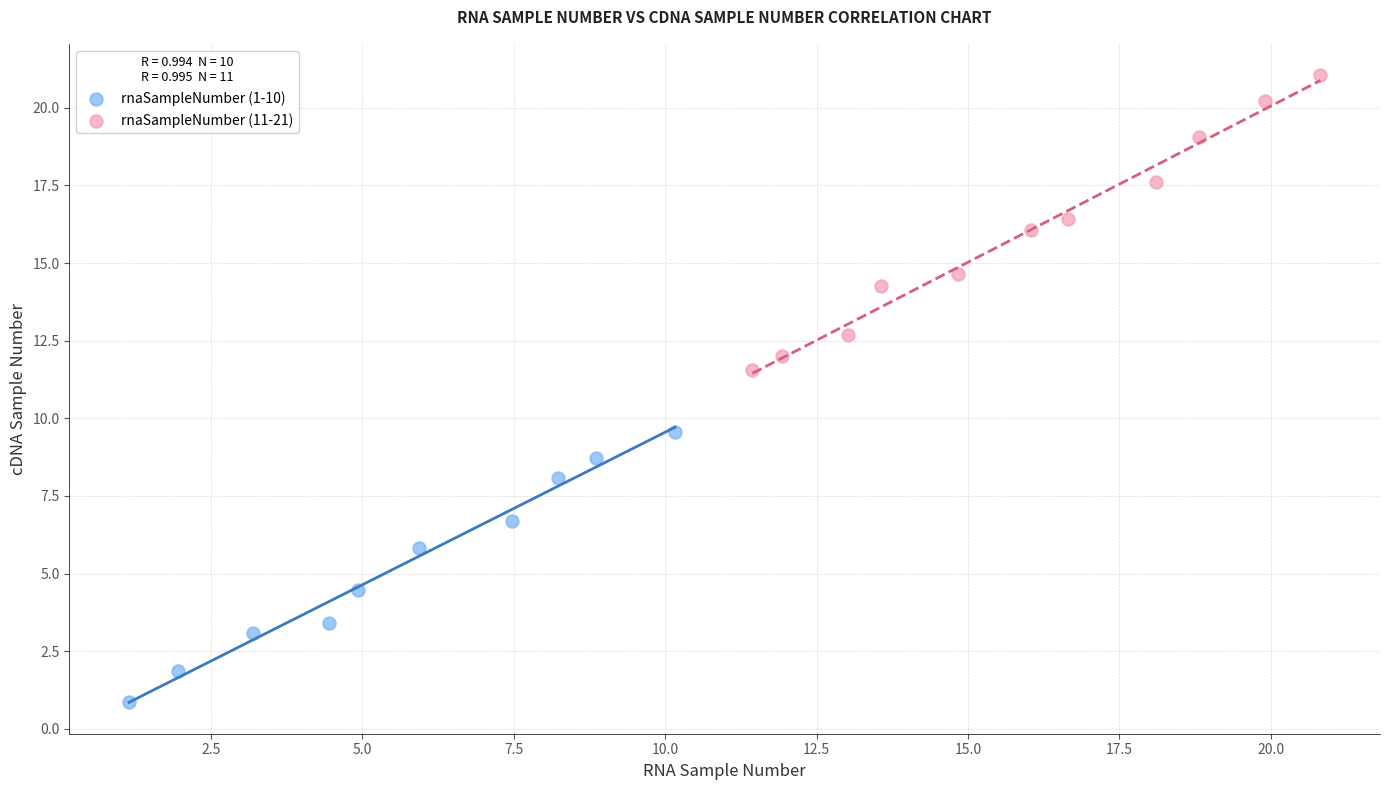

What are all the series names shown in the legend?

rnaSampleNumber (1-10), rnaSampleNumber (11-21)